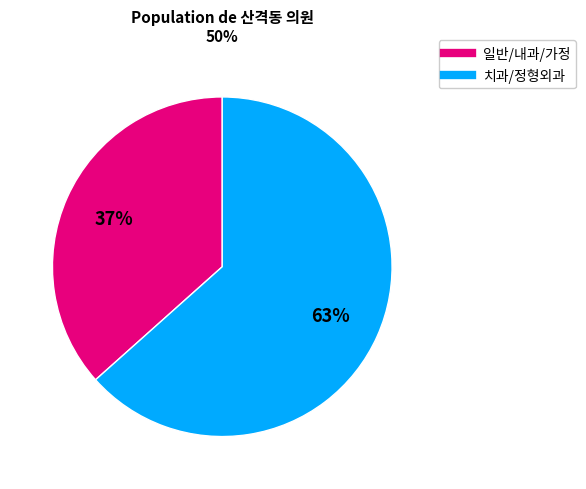

To the nearest percent, what is the average slice percentage?

50%